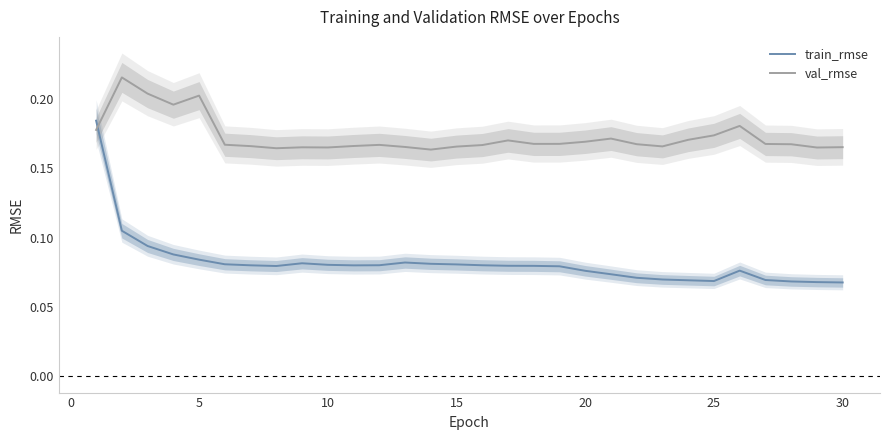

True or false: val_rmse has a value of 0.1 at 5.

False